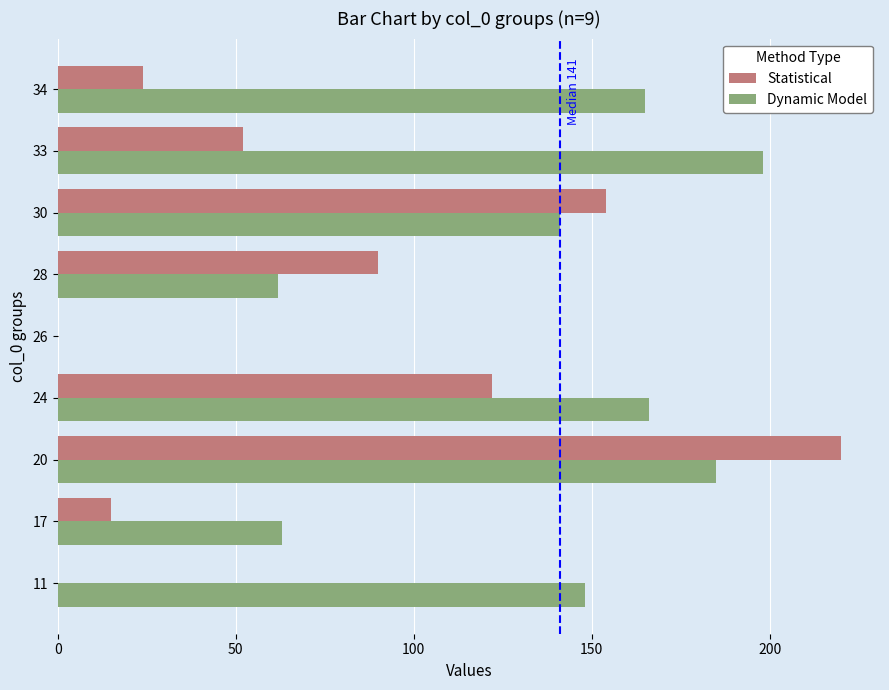

How many values in Dynamic Model are above zero?

8